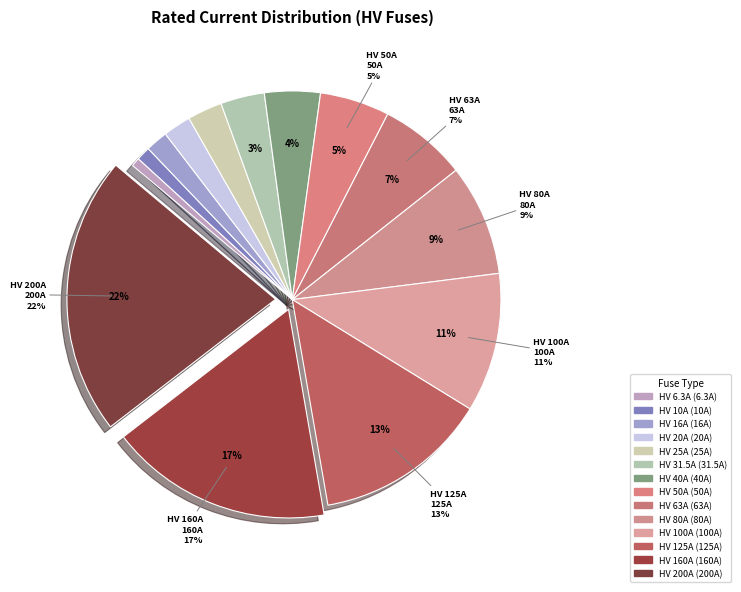

Do HV 6.3A and HV 40A together represent more than half of the pie?

No